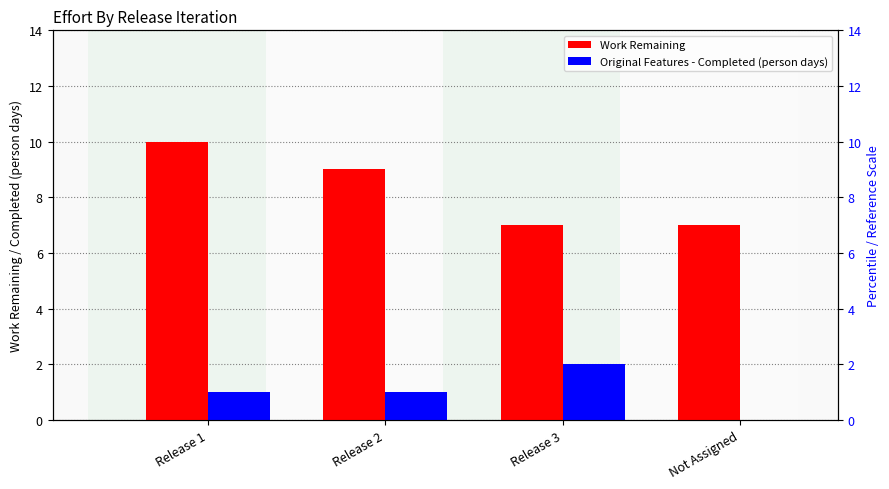

The value of Work Remaining at Release 2 is 9. True or false?

True